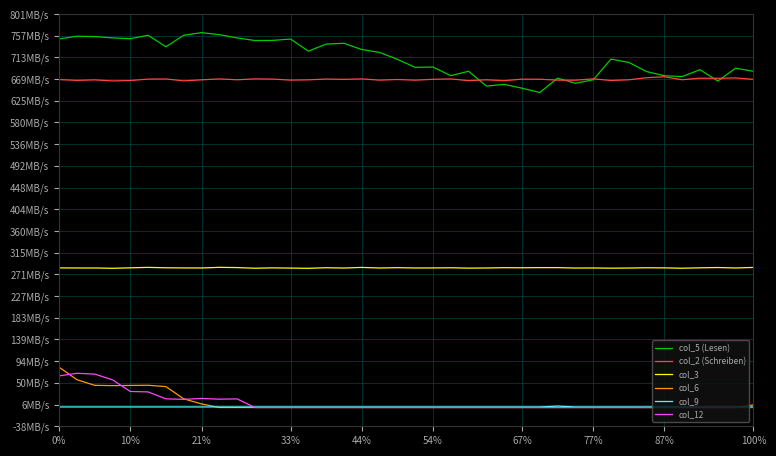

Does the chart display data point markers on the line(s)?

No